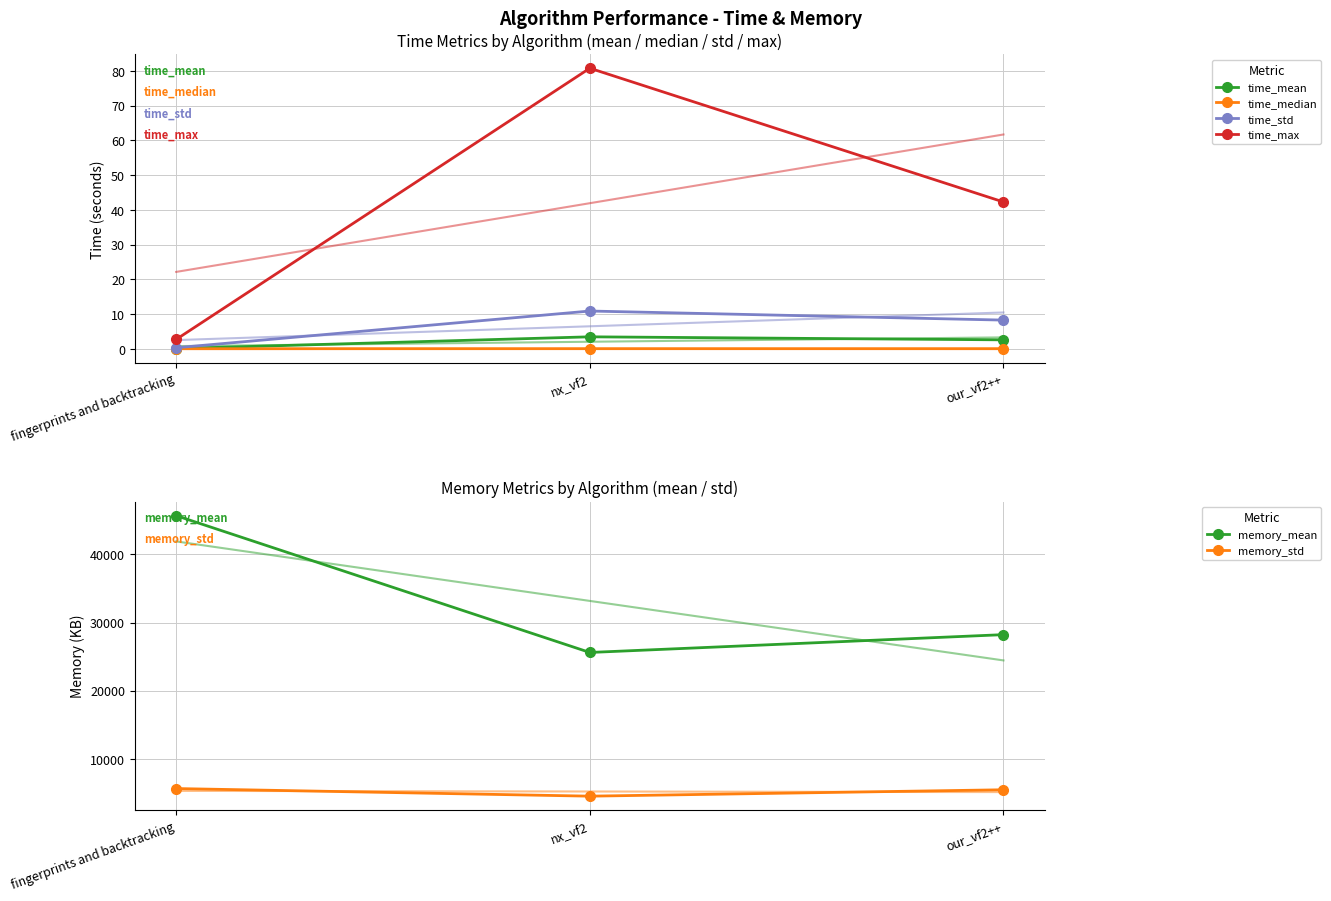

List the labels in order of memory_std value, largest first.

fingerprints and backtracking, our_vf2++, nx_vf2